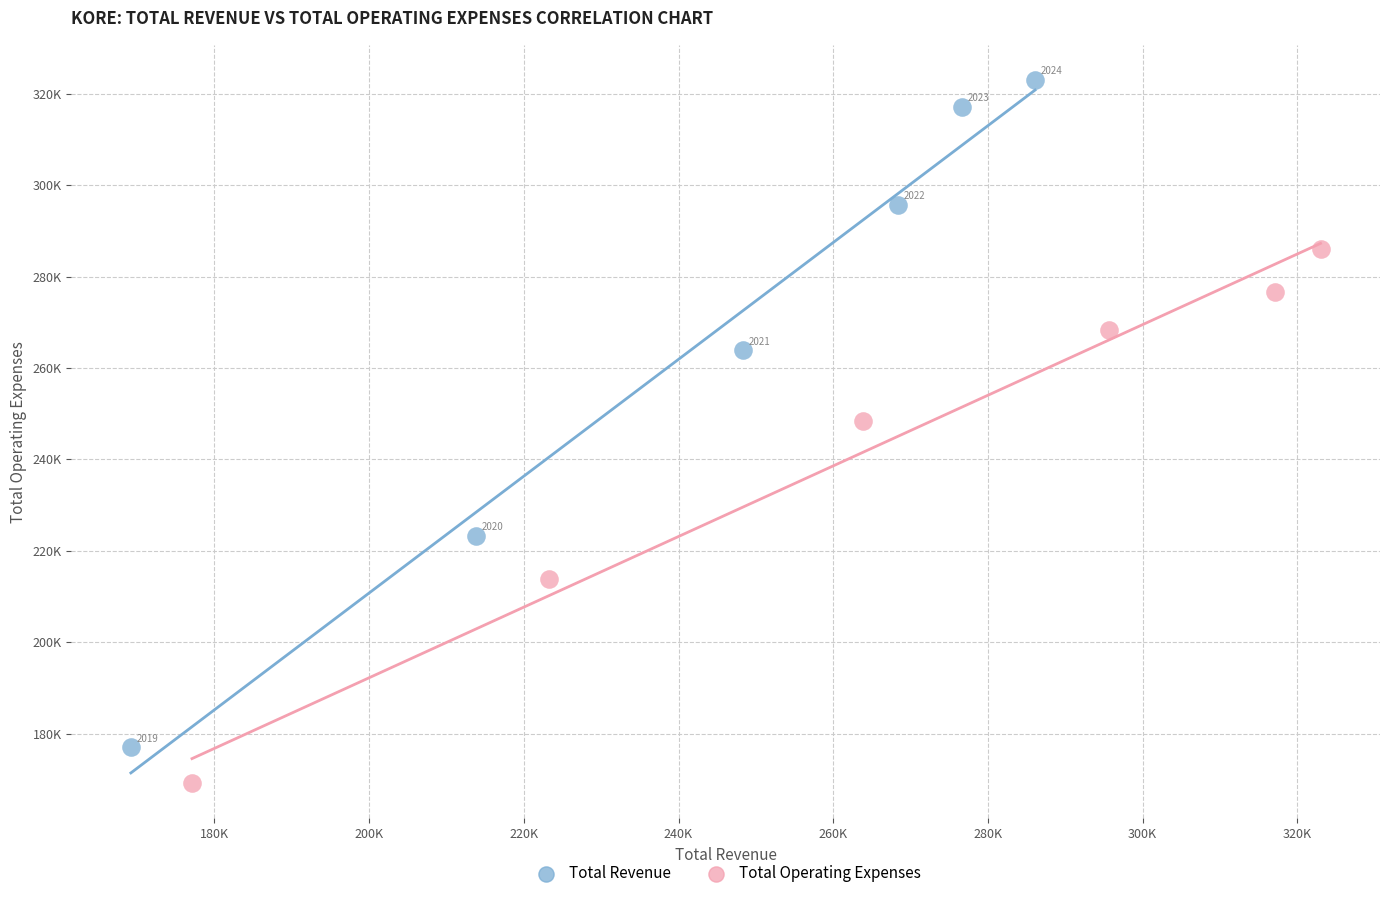

What are all the series names shown in the legend?

Total Revenue, Total Operating Expenses